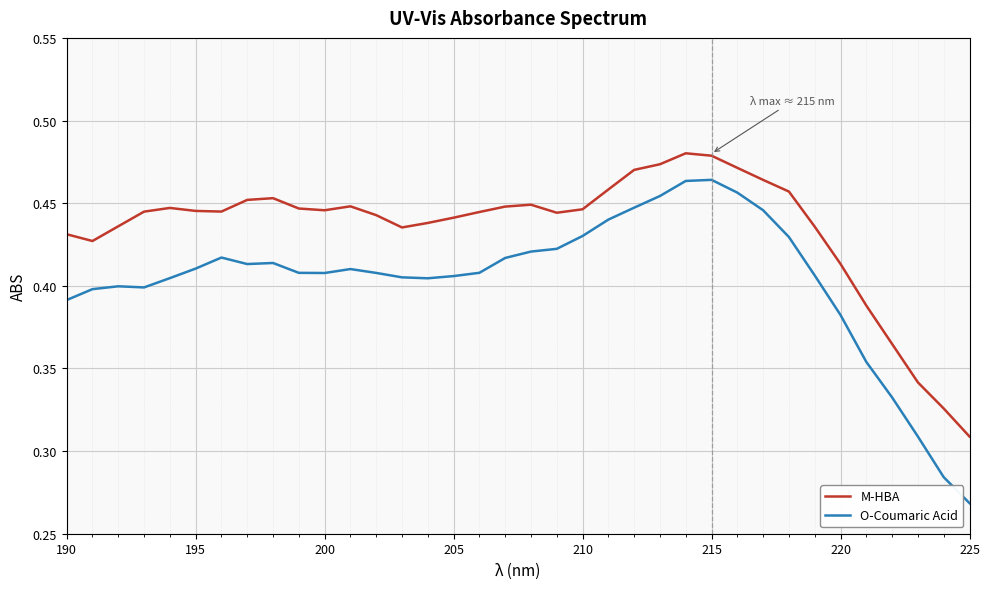

Which series has the largest range (max minus min)?

O-Coumaric Acid